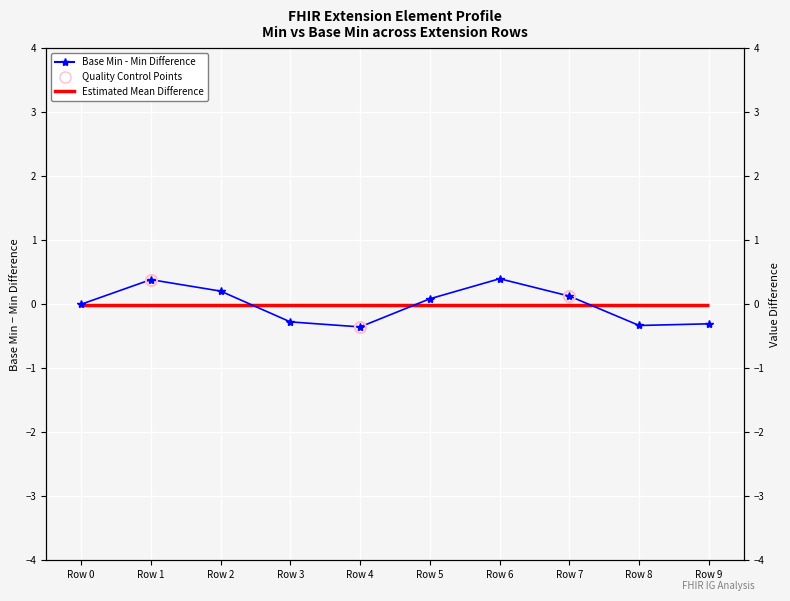

What is the difference between the maximum and minimum values?

0.8